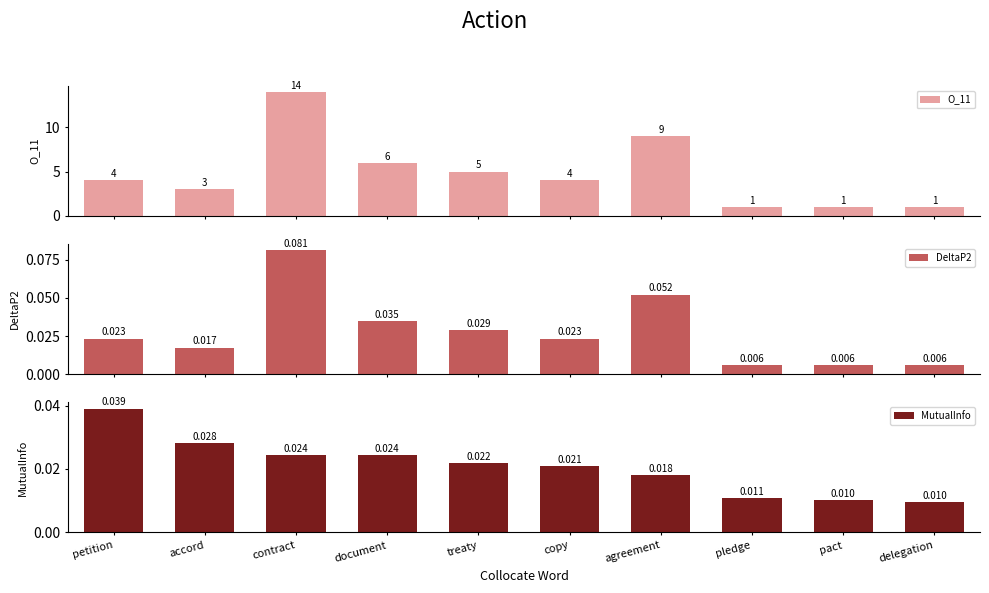

What are all the series names shown in the legend?

O_11, DeltaP2, MutualInfo